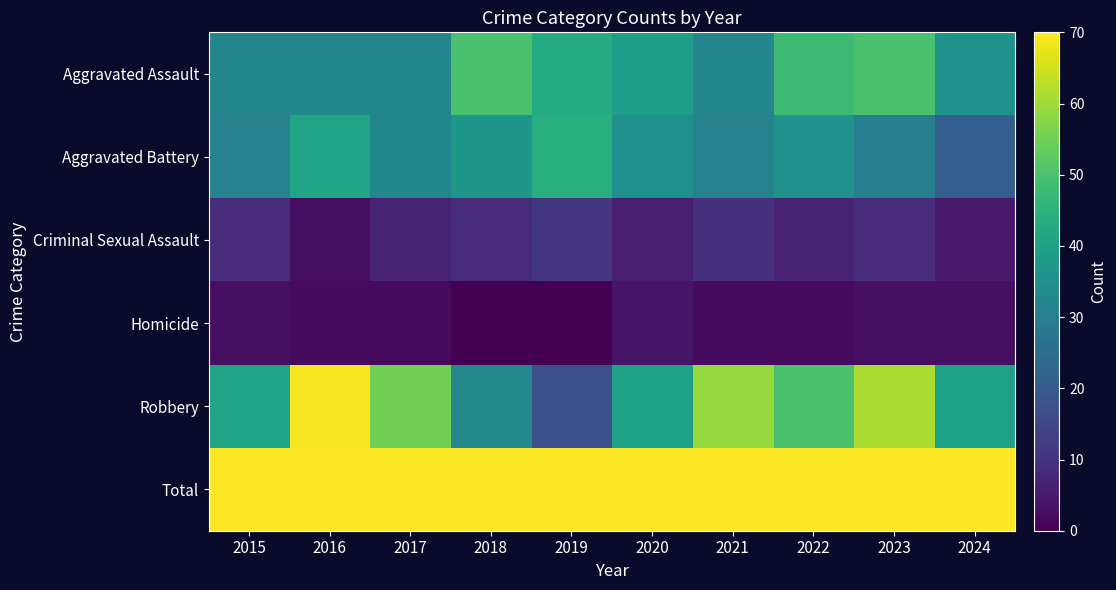

Reading right to left, what are all the values shown in this chart?

Aggravated Assault: 2024=36	2023=50	2022=48	2021=32	2020=39	2019=43	2018=50	2017=32	2016=32	2015=32
Aggravated Battery: 2024=21	2023=30	2022=36	2021=31	2020=35	2019=44	2018=37	2017=32	2016=41	2015=31
Criminal Sexual Assault: 2024=5	2023=9	2022=7	2021=10	2020=6	2019=11	2018=9	2017=7	2016=3	2015=9
Homicide: 2024=3	2023=3	2022=2	2021=2	2020=4	2019=0	2018=0	2017=2	2016=2	2015=3
Robbery: 2024=40	2023=61	2022=50	2021=59	2020=40	2019=17	2018=33	2017=55	2016=69	2015=41
Total: 2024=105	2023=153	2022=143	2021=134	2020=124	2019=115	2018=129	2017=128	2016=147	2015=116